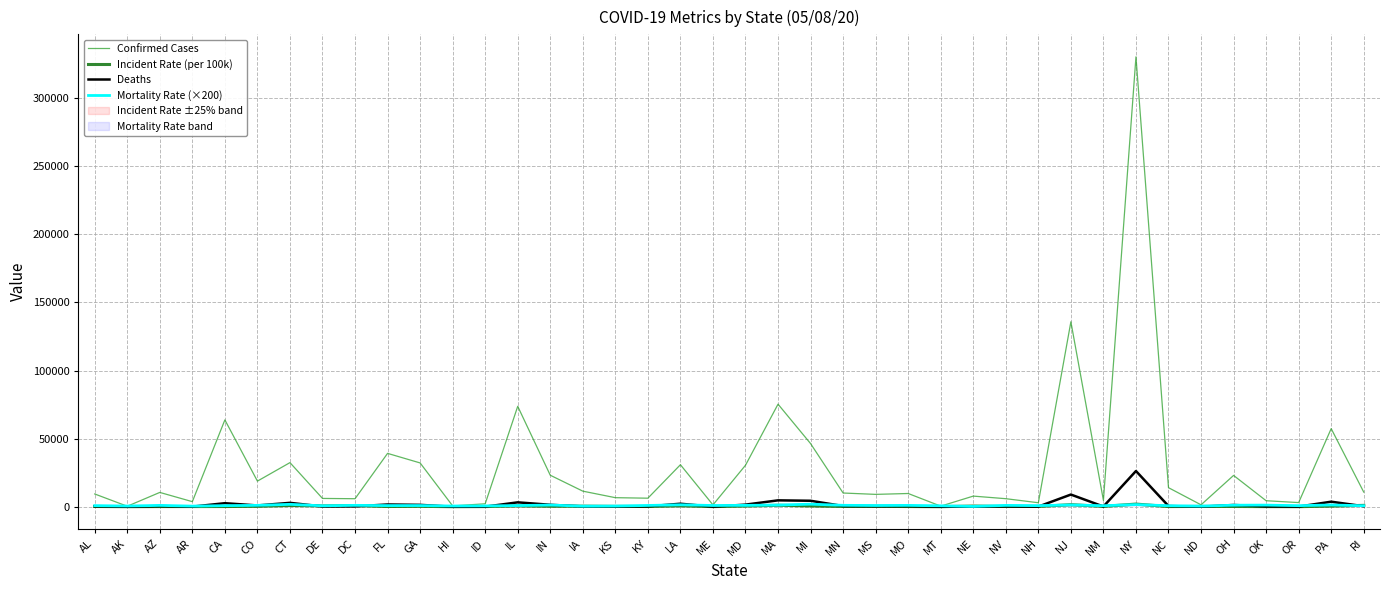

What are all the series names shown in the legend?

Confirmed Cases, Incident Rate (per 100k), Deaths, Mortality Rate (×200)